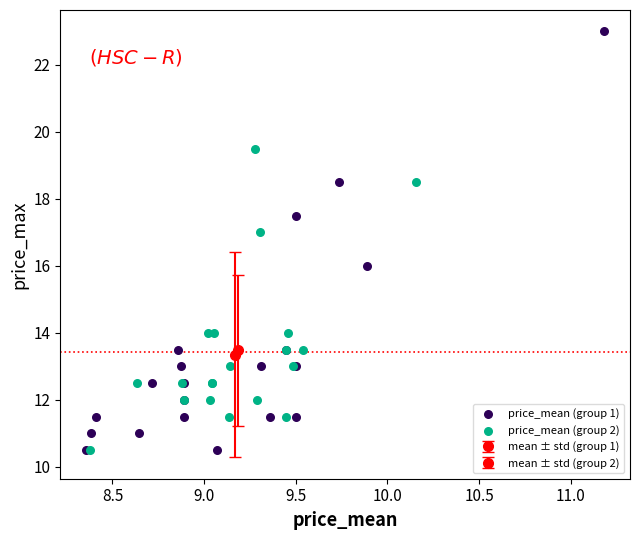

Which series reaches the maximum Y coordinate?

price_mean (group 1)